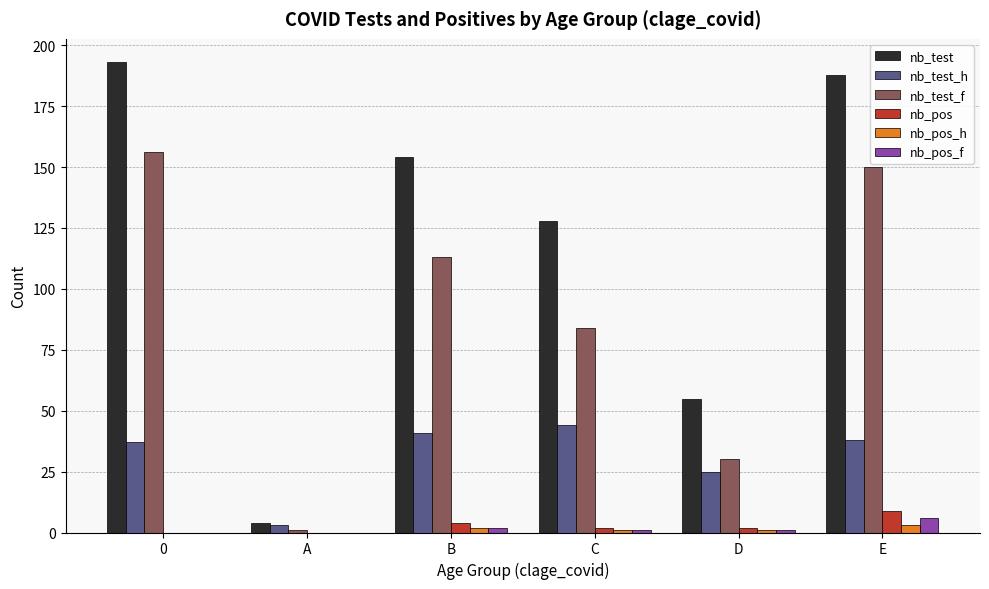

Which series has the largest total across all categories?

nb_test